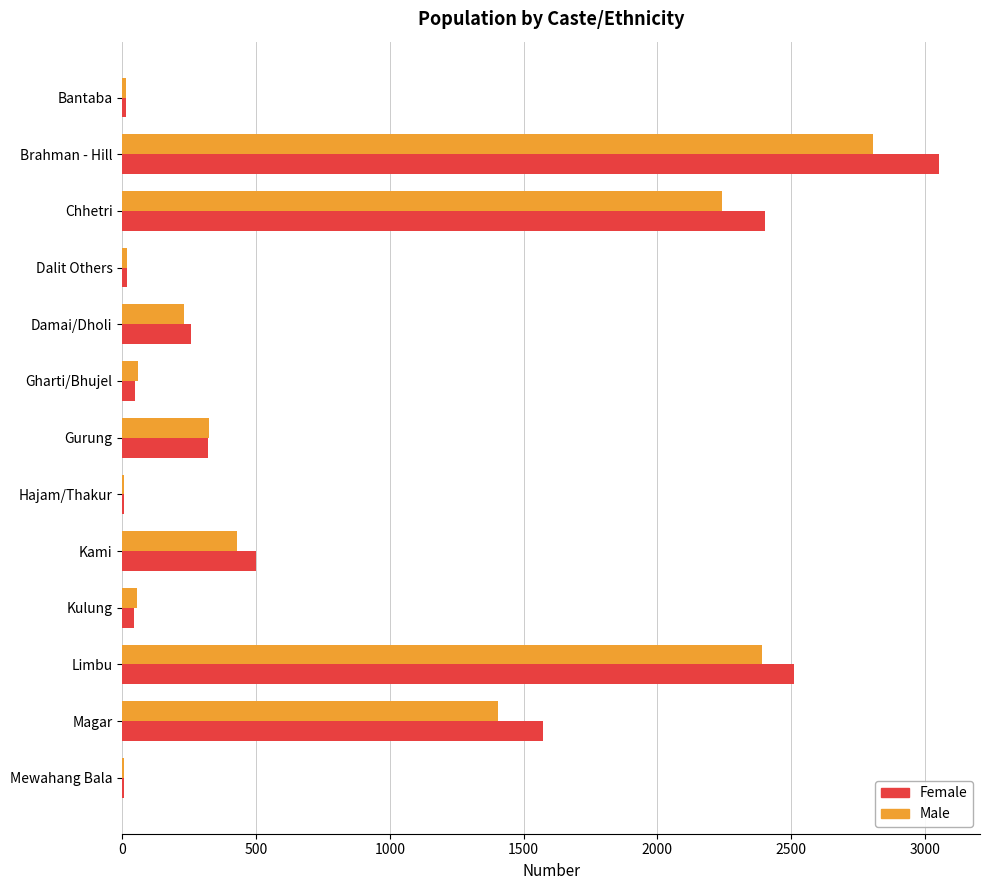

Between Hajam/Thakur and Limbu, which series saw the biggest shift?

Female